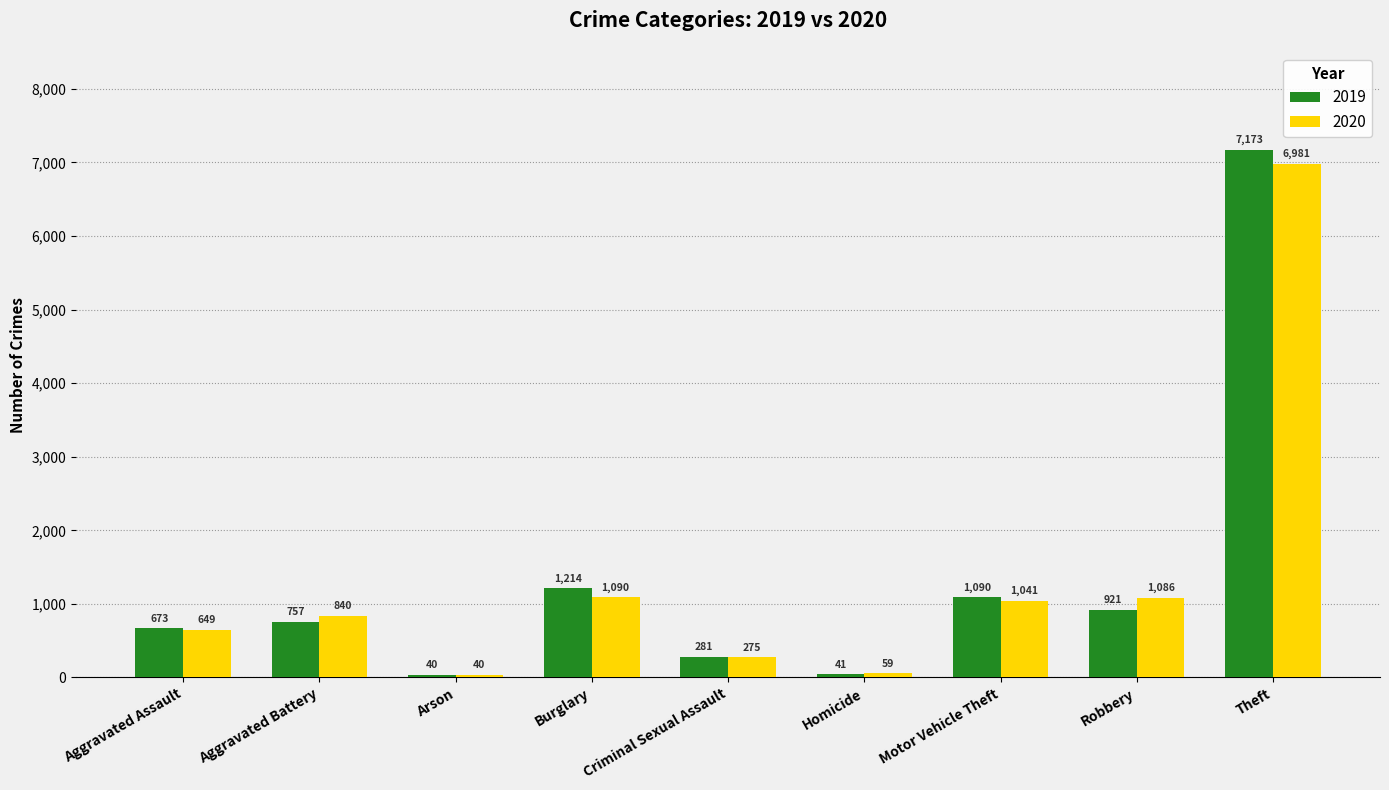

How many categories are shown in the chart?

9